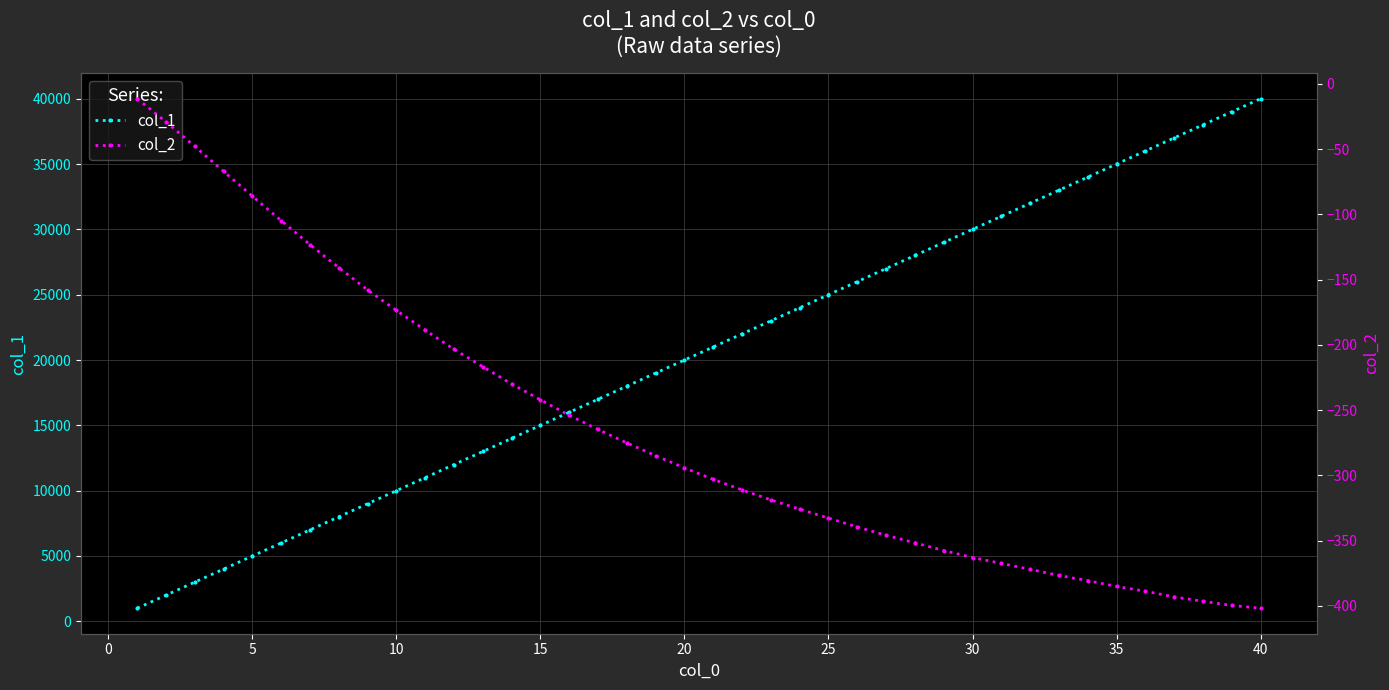

Is this an area chart (filled region under the line)?

No